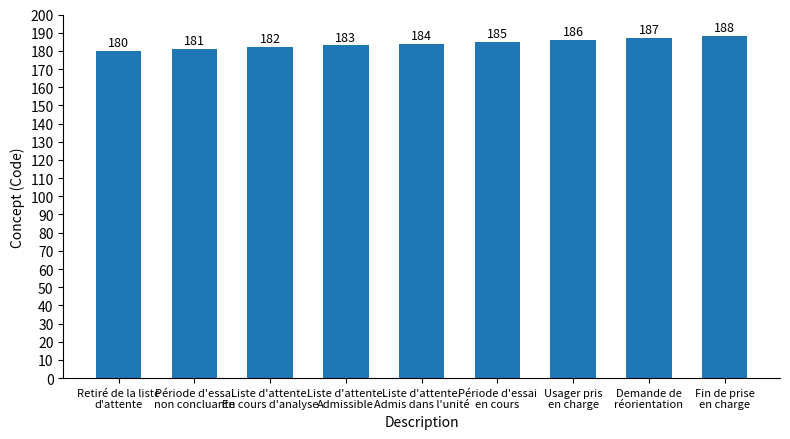

Rank the categories by value from highest to lowest.

Fin de prise
en charge, Demande de
réorientation, Usager pris
en charge, Période d'essai
en cours, Liste d'attente.
Admis dans l'unité, Liste d'attente.
Admissible, Liste d'attente.
En cours d'analyse, Période d'essai
non concluante, Retiré de la liste
d'attente